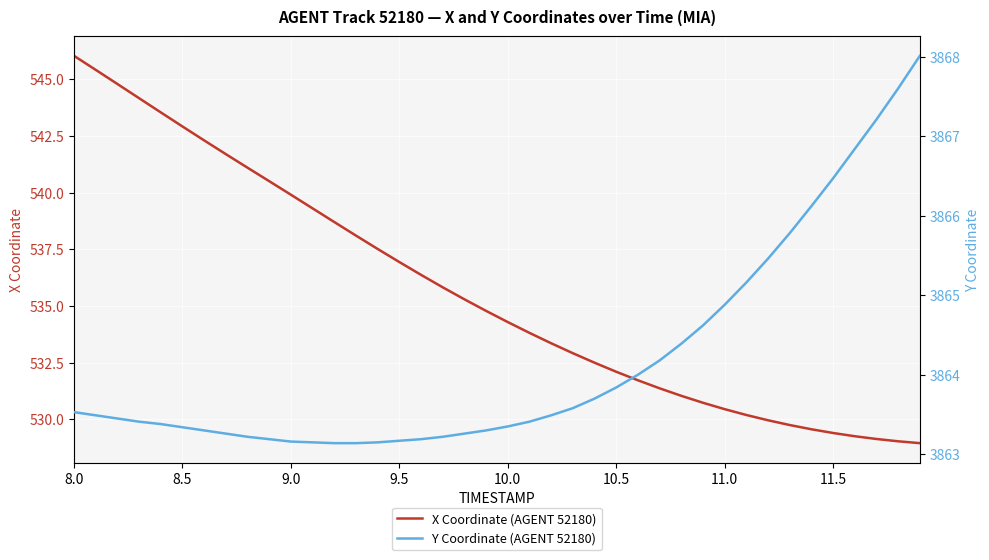

What is the highest value of the X Coordinate (AGENT 52180) series?

546.0